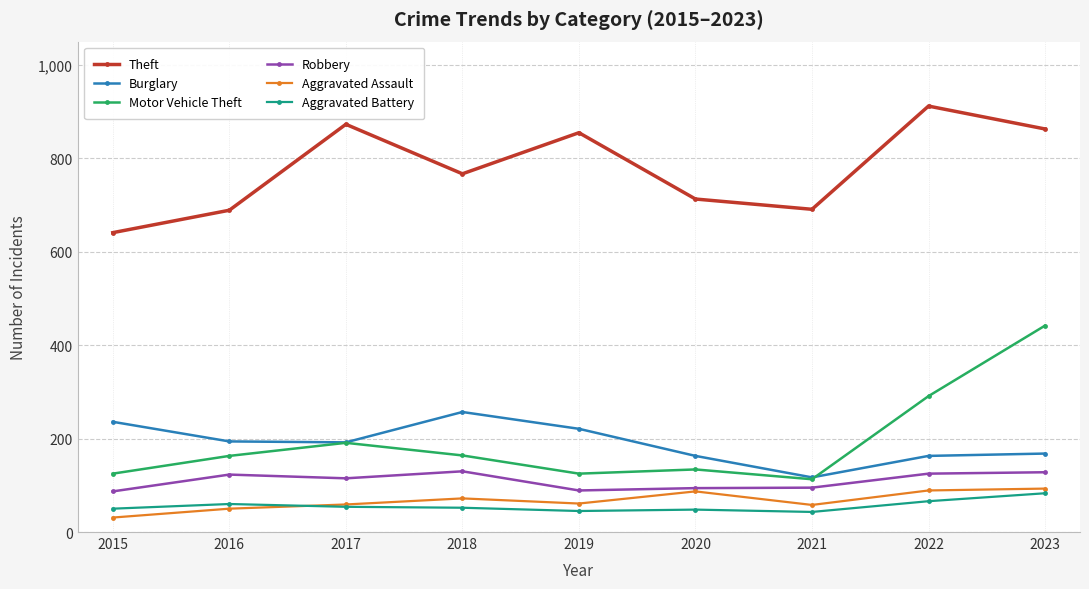

True or false: Robbery and Motor Vehicle Theft cross at least once.

False